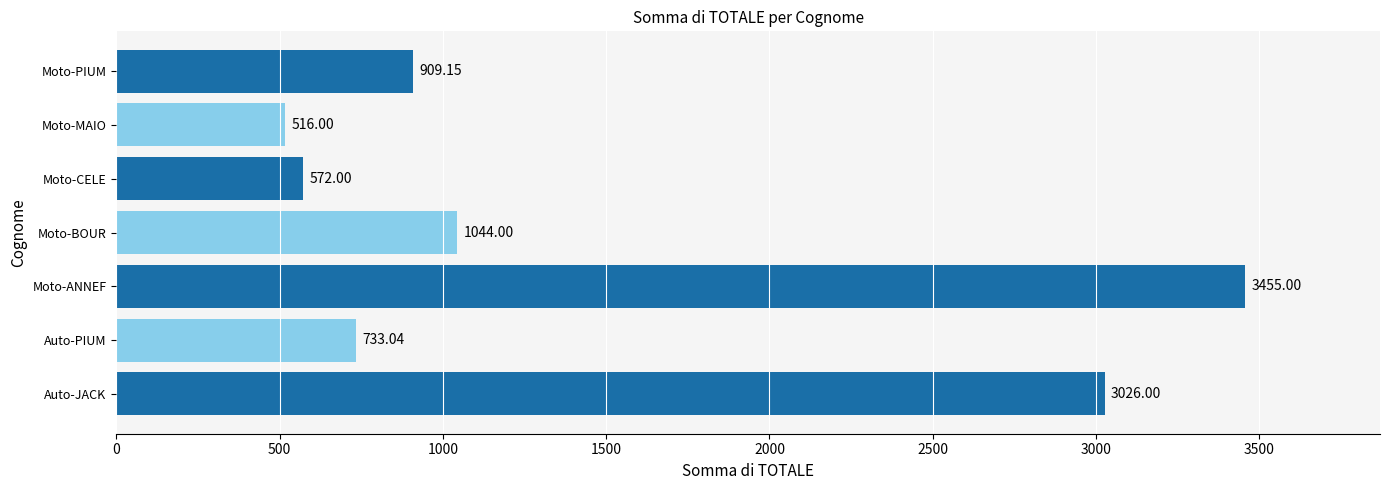

Between Auto-JACK and Auto-PIUM, which is larger?

Auto-JACK